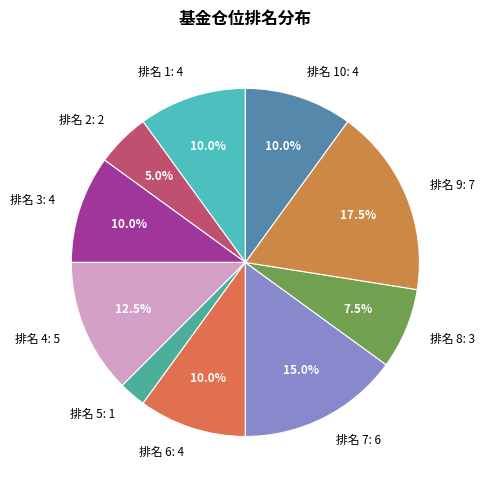

What percentage is NOT represented by 排名 8: 3?

92.5%